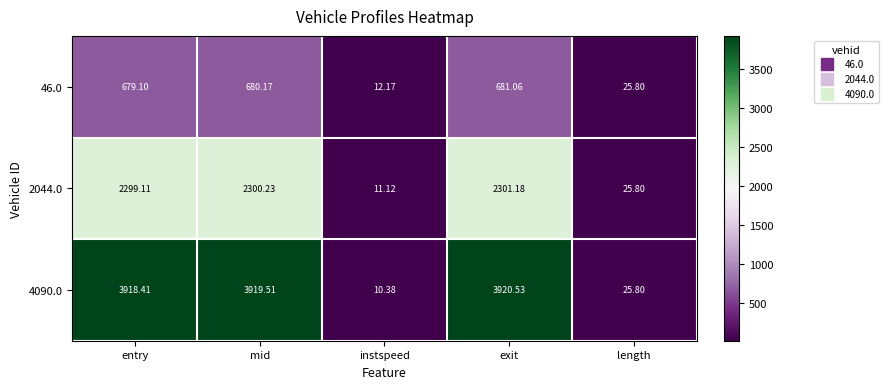

Which category has the highest value across all series?

exit